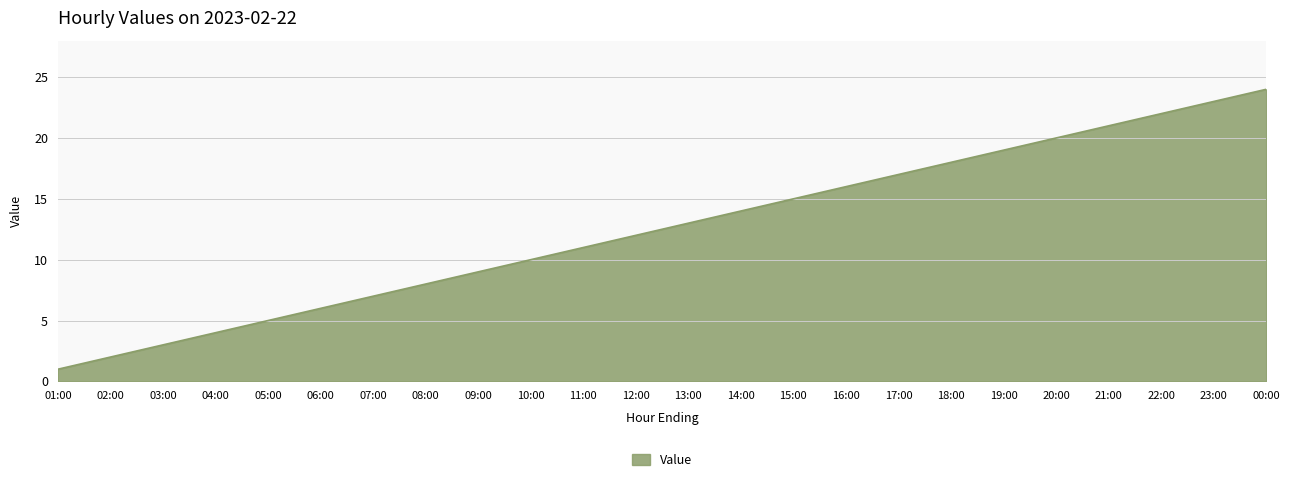

Is it true that the value at 21:00 is 21?

True